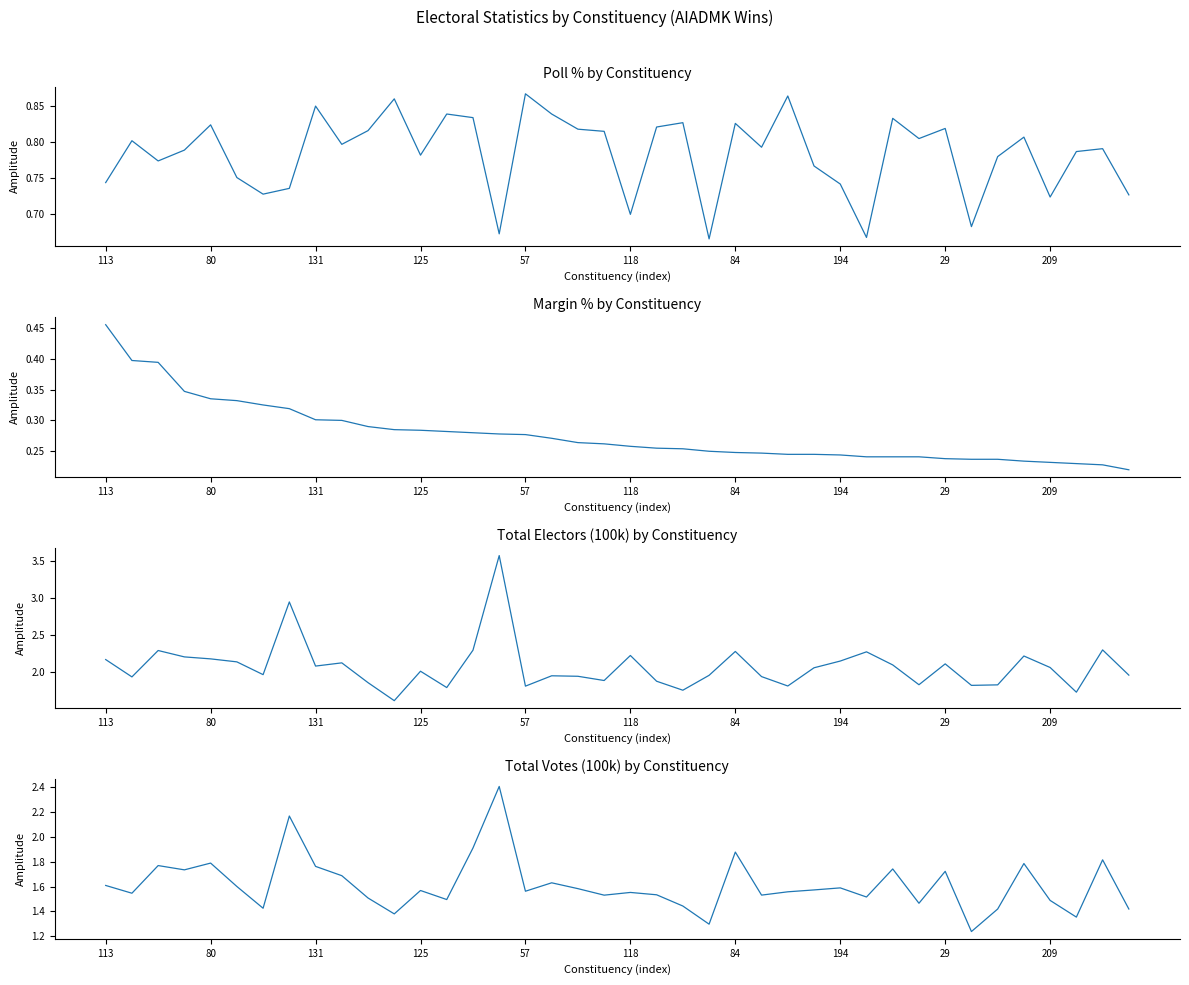

What is the maximum value for Poll%?

0.9